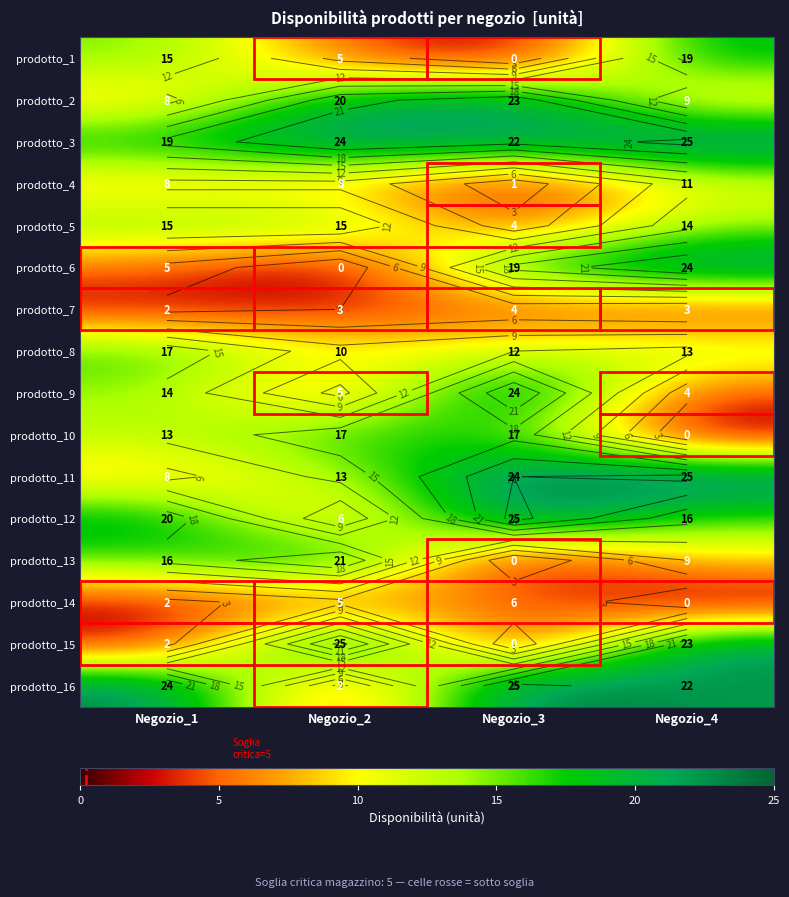

How many distinct data groups are displayed?

16